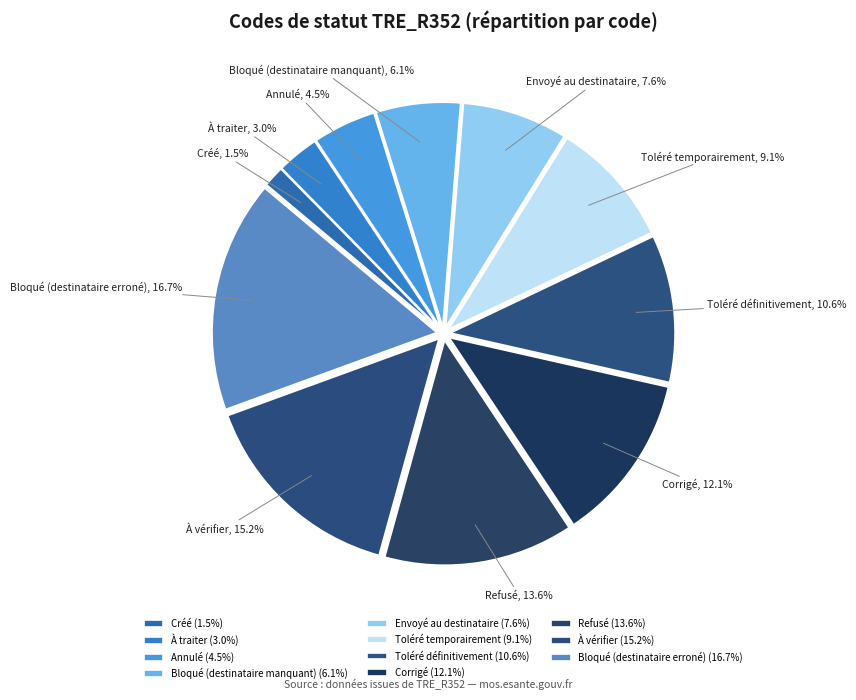

To the nearest percent, what is the difference between the Créé and Refusé slice percentages?

12%